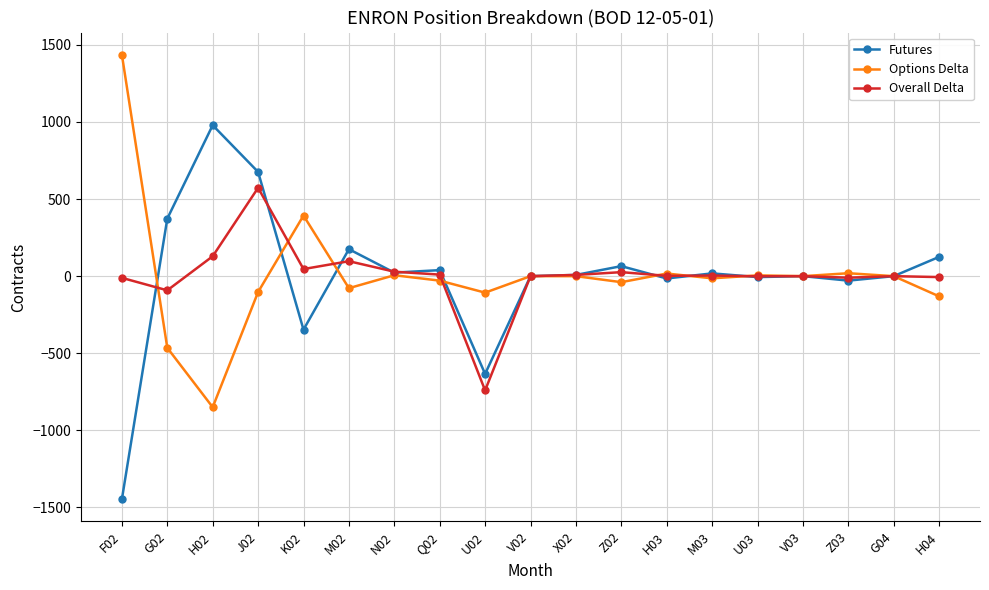

At which category is the sum across all series the highest?

J02